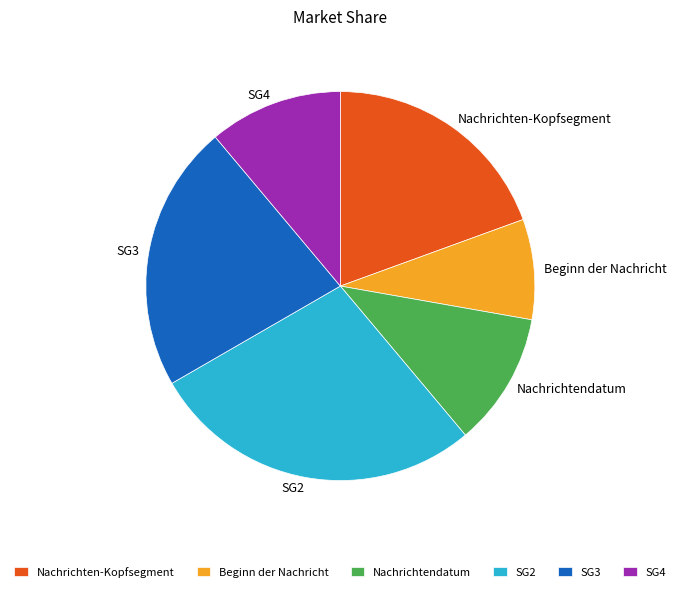

The Beginn der Nachricht slice represents 8% of the pie. True or false?

True